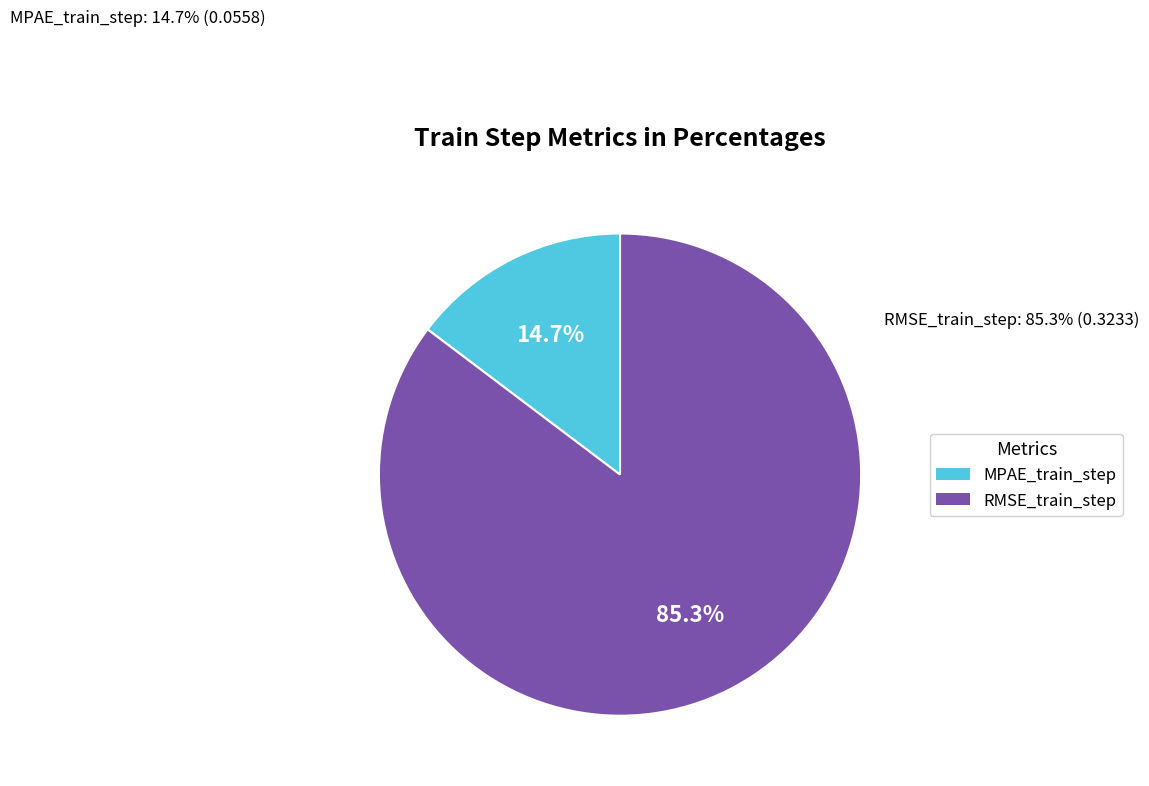

Is it true that RMSE_train_step is 85% of the pie?

True